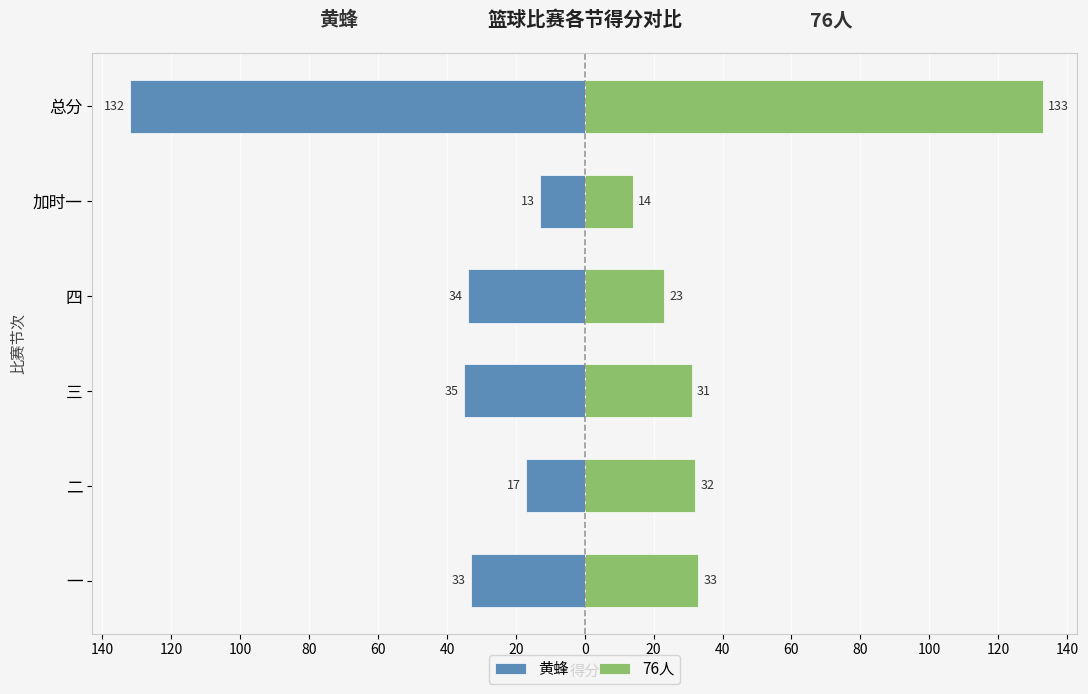

What is the difference between the highest and lowest values at 一?

66